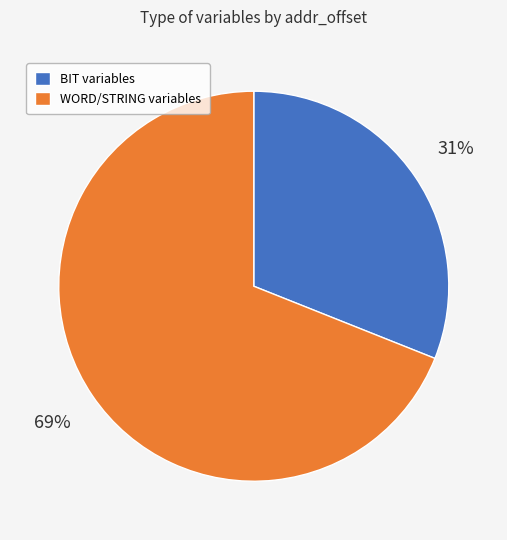

To the nearest percent, what is the difference between the largest and smallest slice percentages?

38%